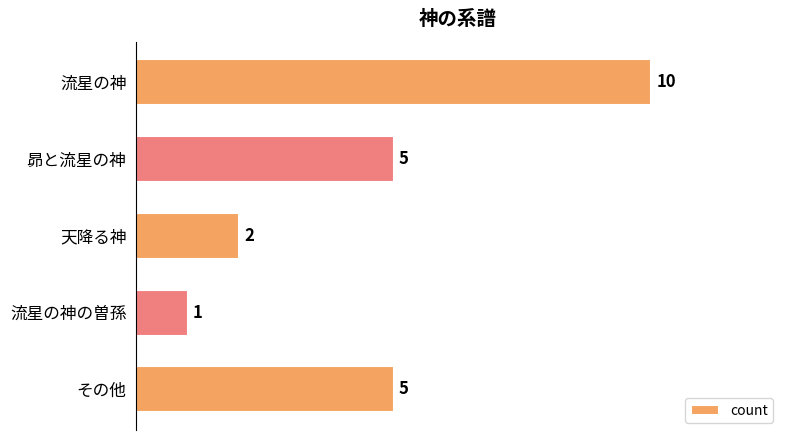

The value at その他 is 5. True or false?

True